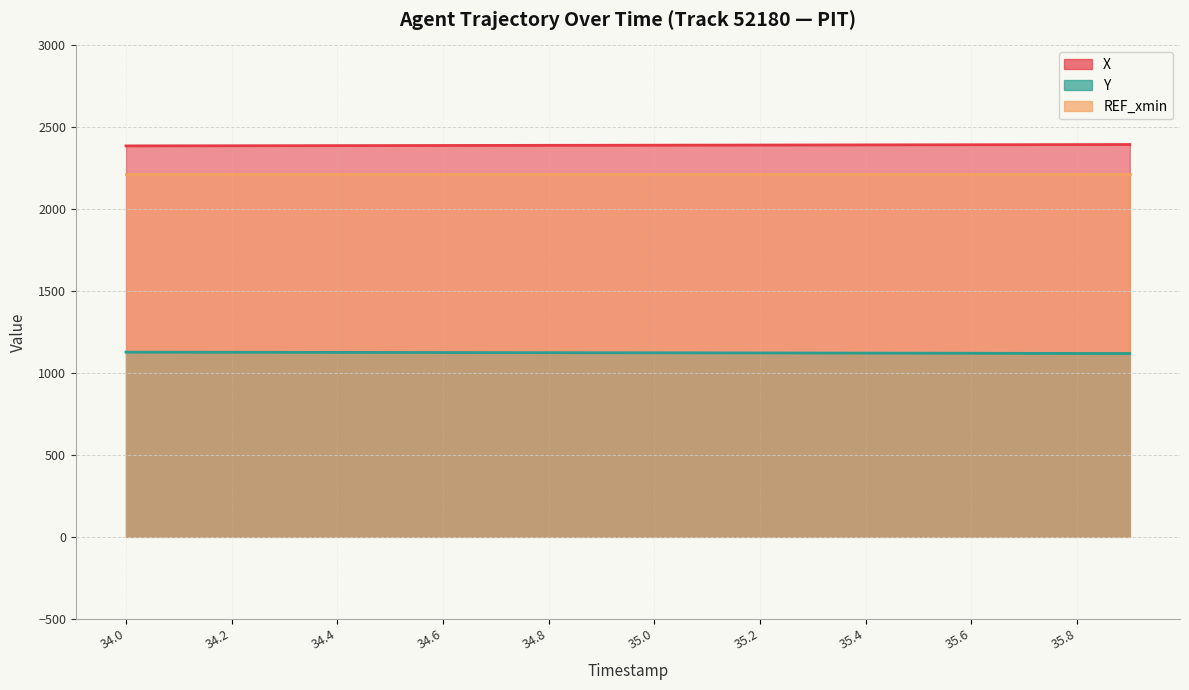

What position from the left is 34.6?

7